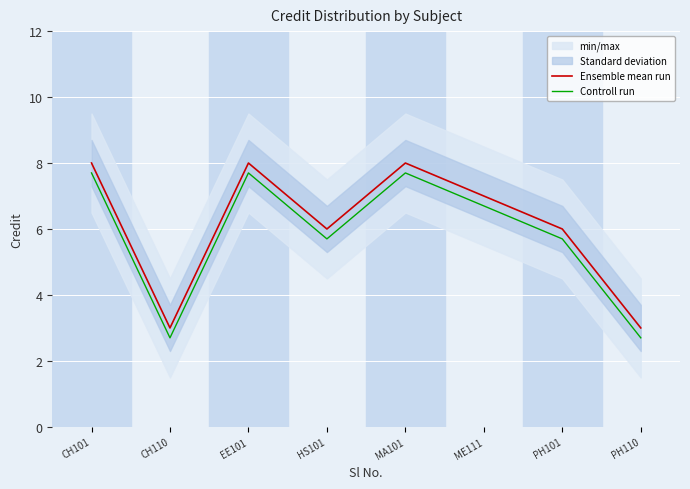

True or false: Controll run and Ensemble mean run intersect in this chart.

False